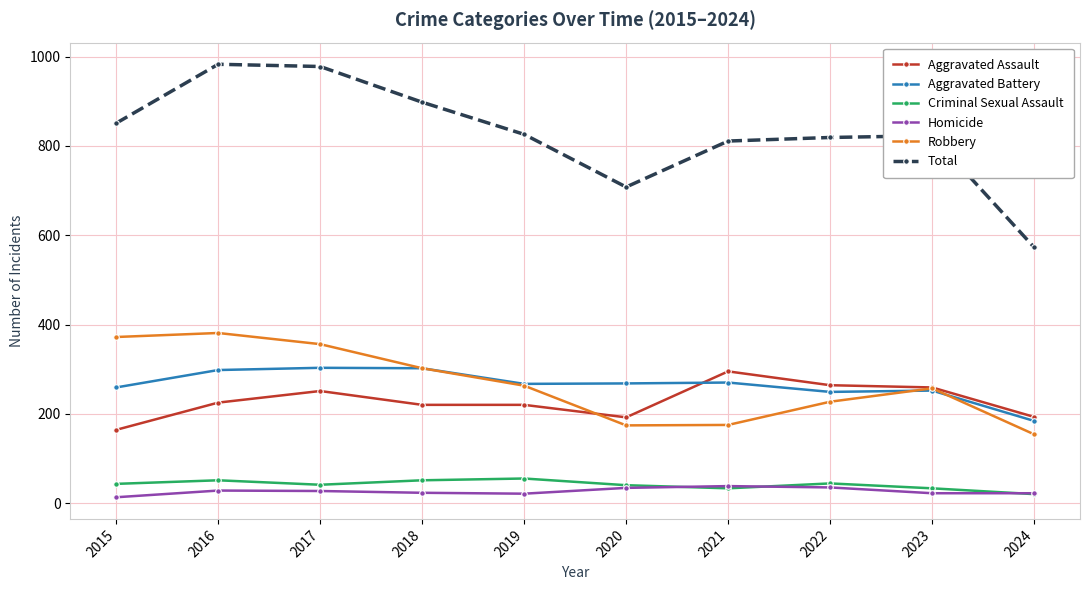

What are all the series names shown in the legend?

Aggravated Assault, Aggravated Battery, Criminal Sexual Assault, Homicide, Robbery, Total